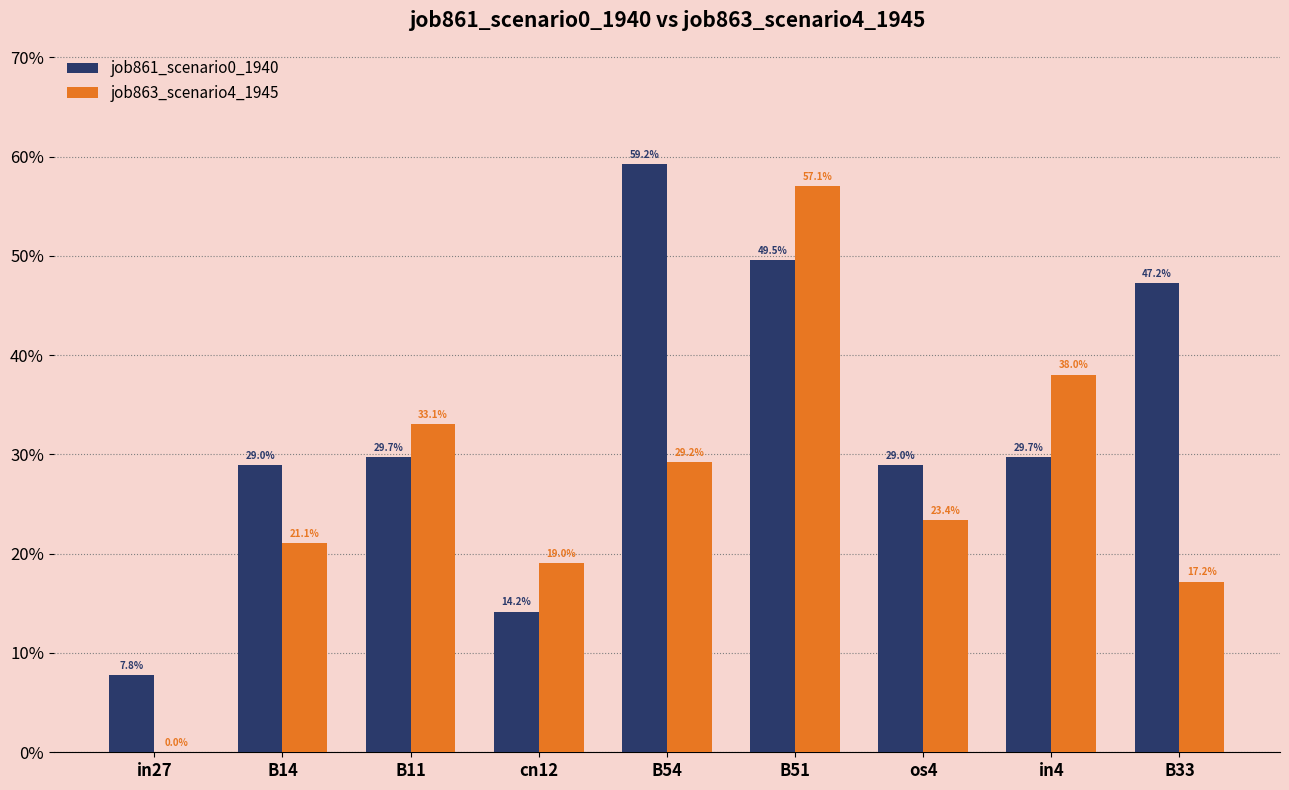

List the labels in order of job861_scenario0_1940 value, smallest first.

in27, cn12, B14, os4, B11, in4, B33, B51, B54